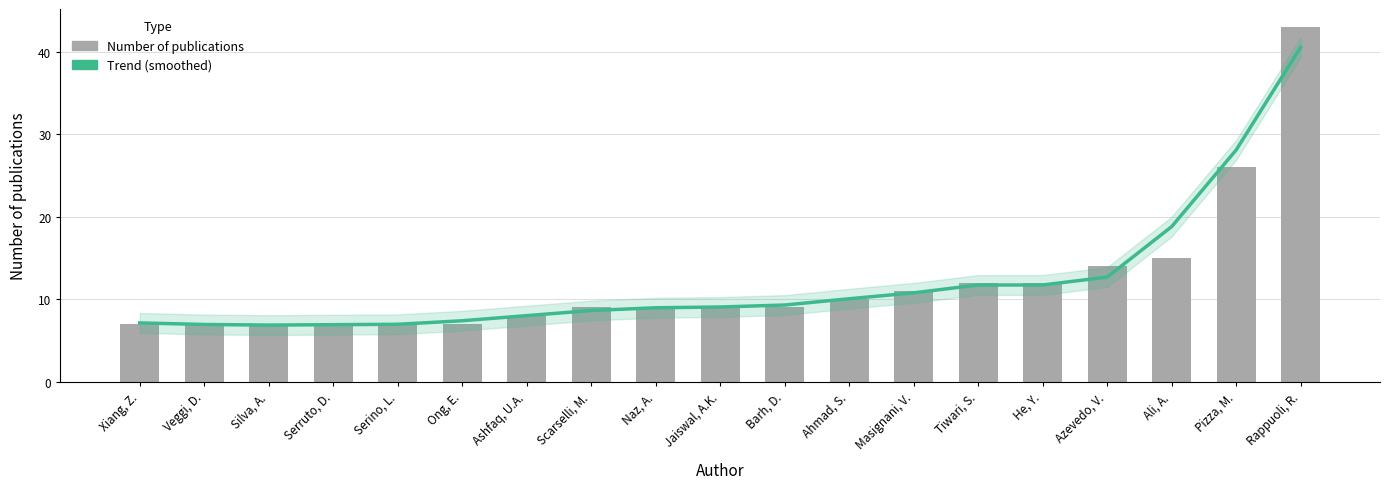

Rank the categories by Number of publications value from highest to lowest.

Rappuoli, R., Pizza, M., Ali, A., Azevedo, V., Tiwari, S., He, Y., Masignani, V., Ahmad, S., Scarselli, M., Naz, A., Jaiswal, A.K., Barh, D., Ashfaq, U.A., Xiang, Z., Veggi, D., Silva, A., Serruto, D., Serino, L., Ong, E.